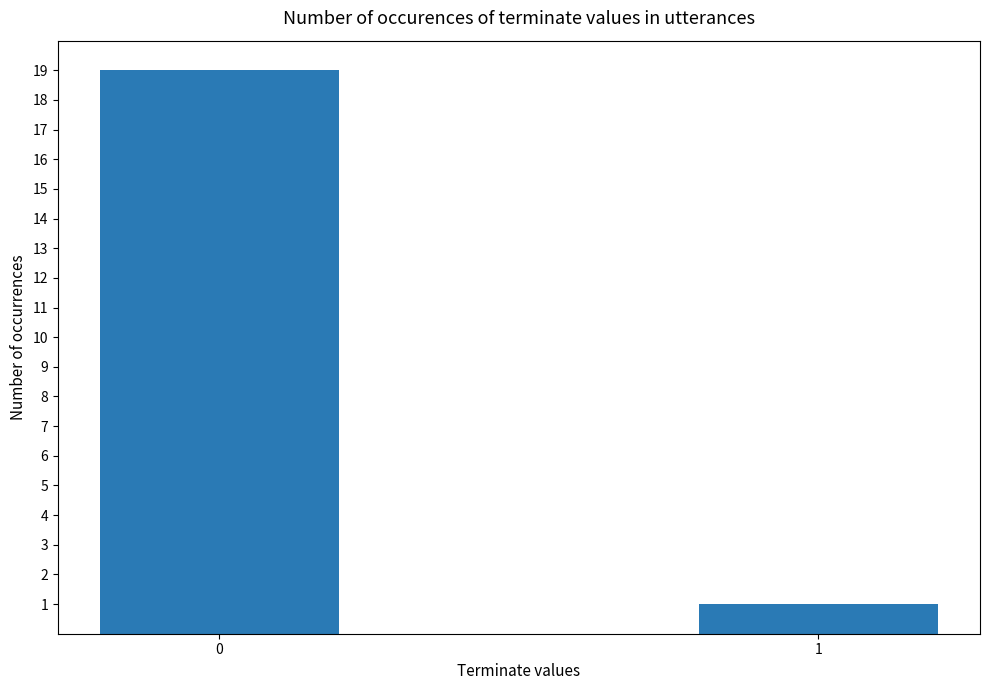

What is the average value?

10